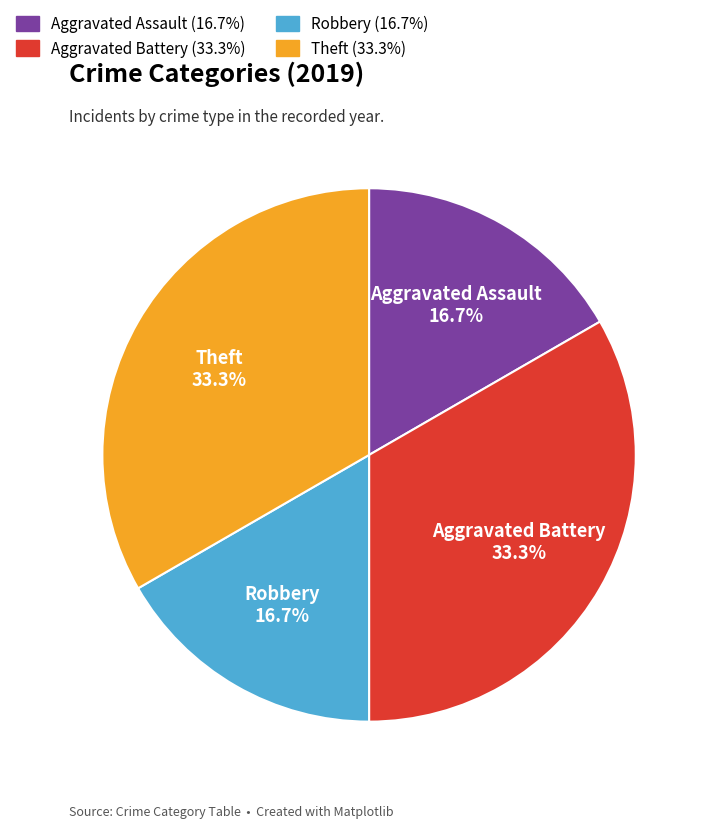

Is there any slice that represents more than half of the pie?

No